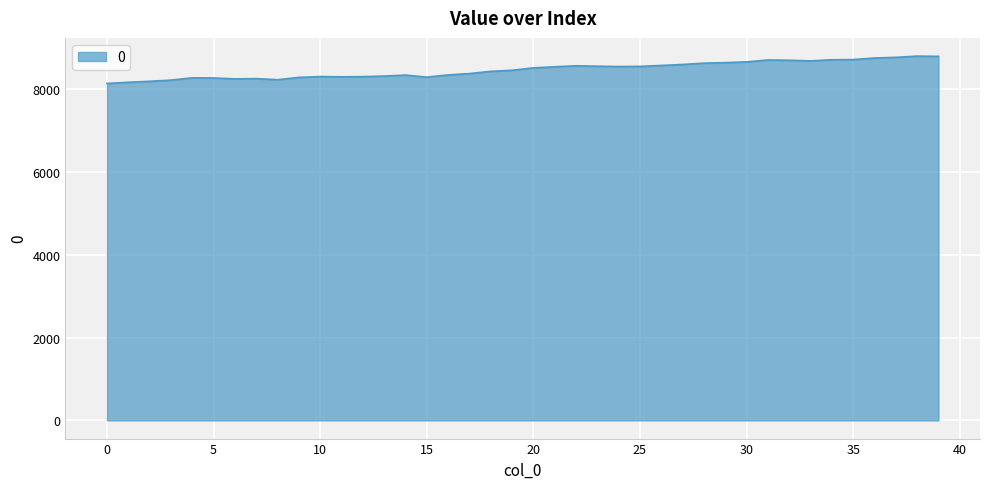

What is the greatest value displayed?

8794